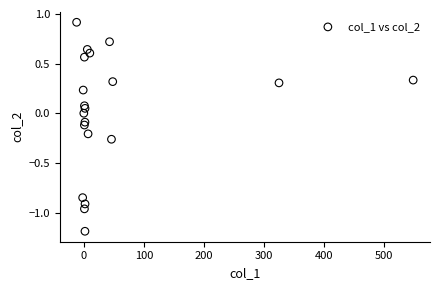

What is the range of X values (max minus min)?

560.3